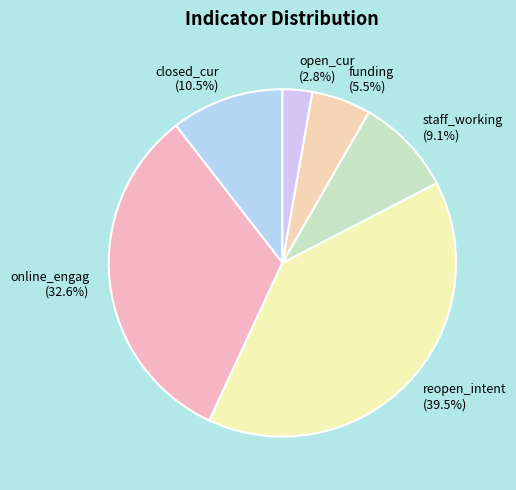

Do reopen_intent and funding together represent more than half of the pie?

No